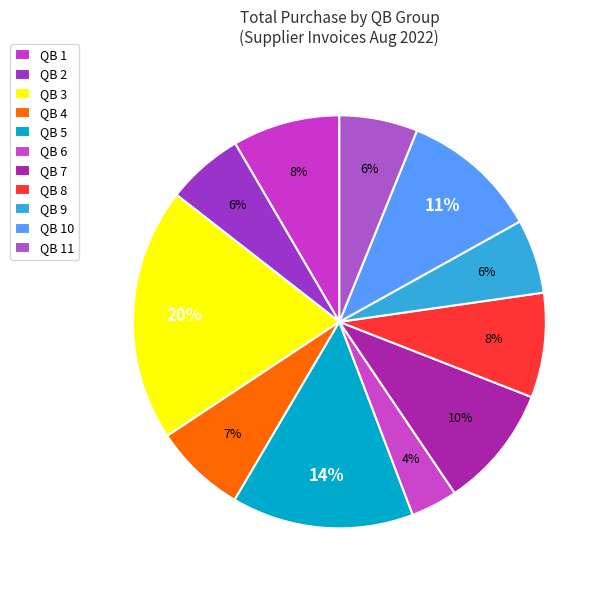

How many slices are in this pie chart?

11